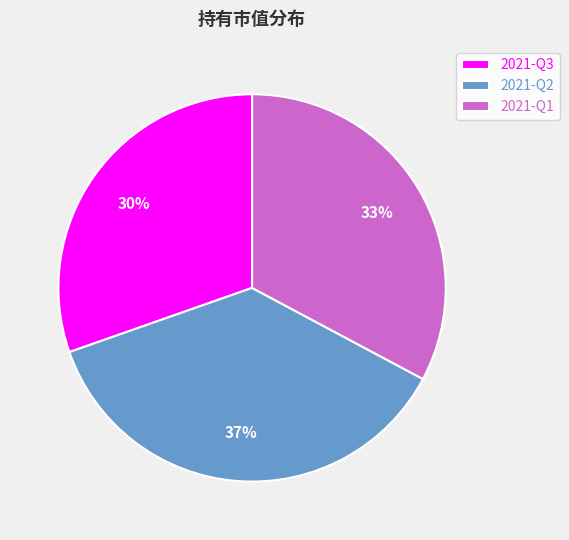

To the nearest percent, what is the combined percentage of 2021-Q1 and 2021-Q3?

63%